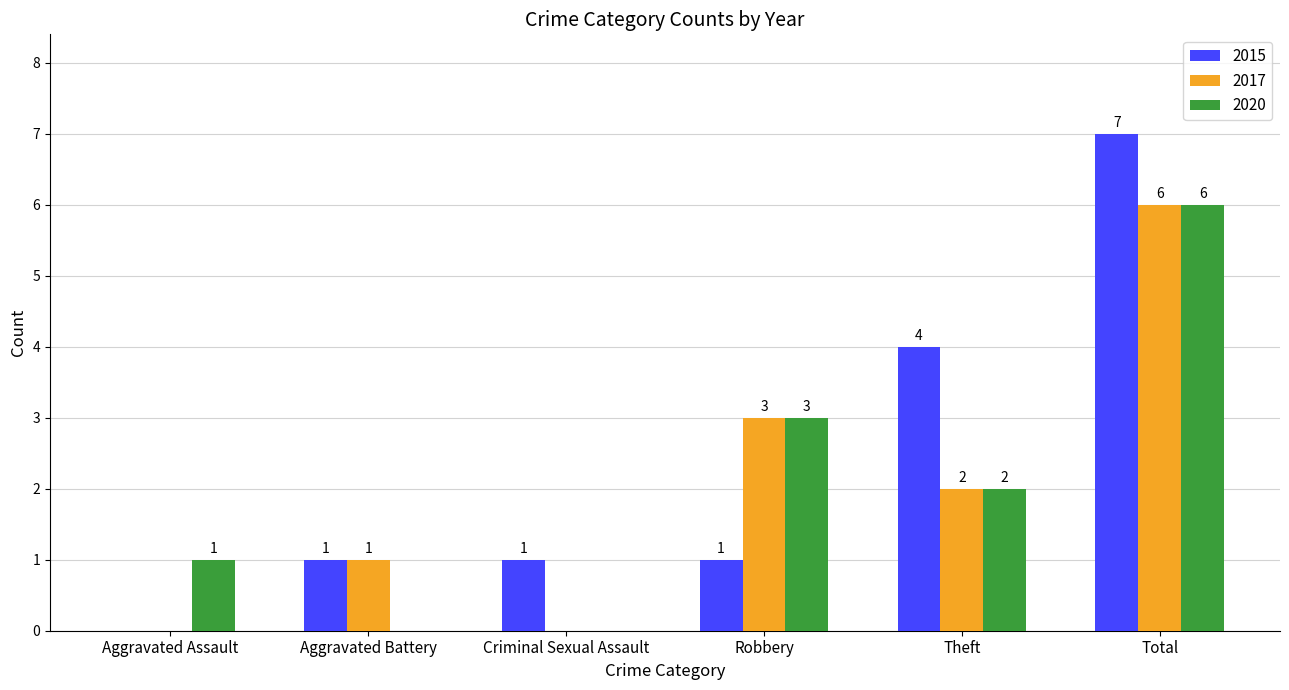

What is the total value across all series at Criminal Sexual Assault?

1